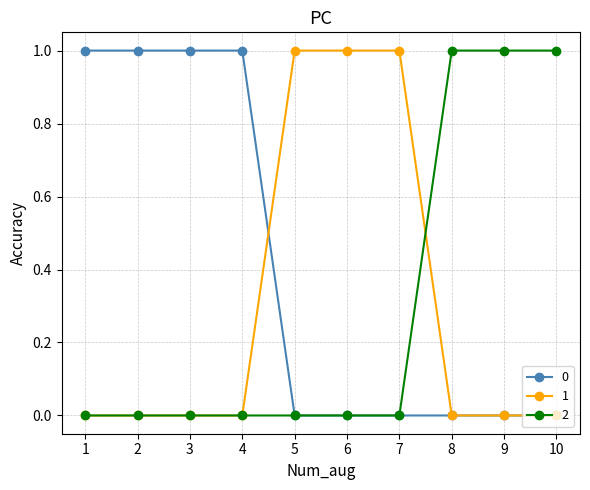

The 1 series shows 1 at 4. True or false?

False